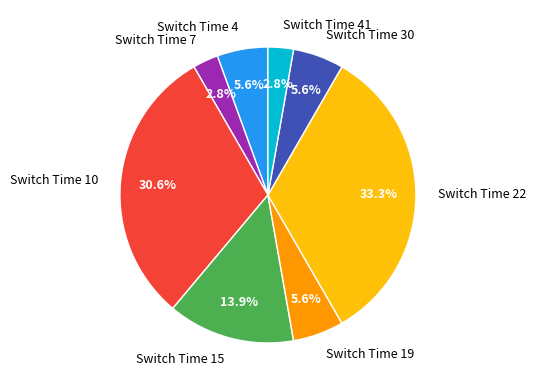

How much of the chart is everything except Switch Time 41?

97.2%